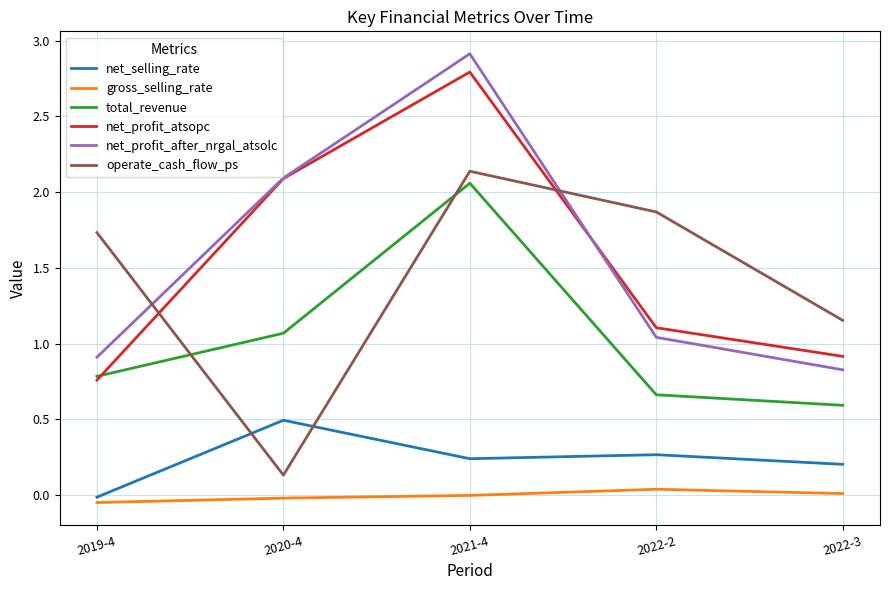

True or false: net_selling_rate has more than 1 interior local peaks.

True